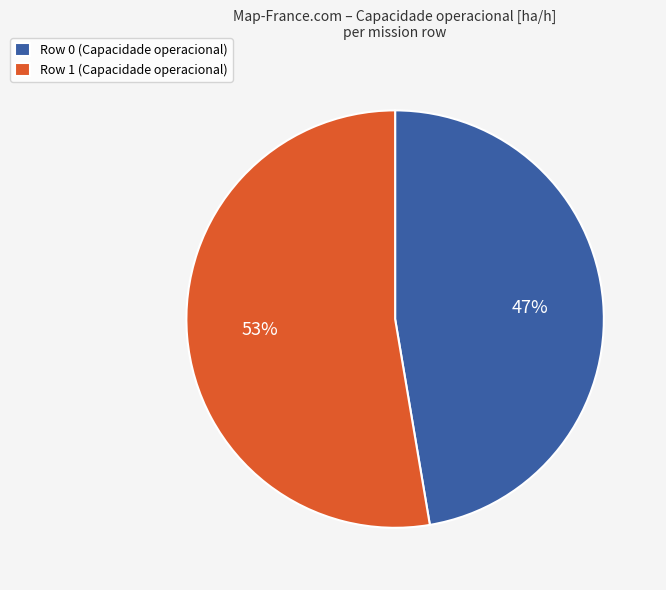

What percentage is the Row 0 slice, to the nearest percent?

47%